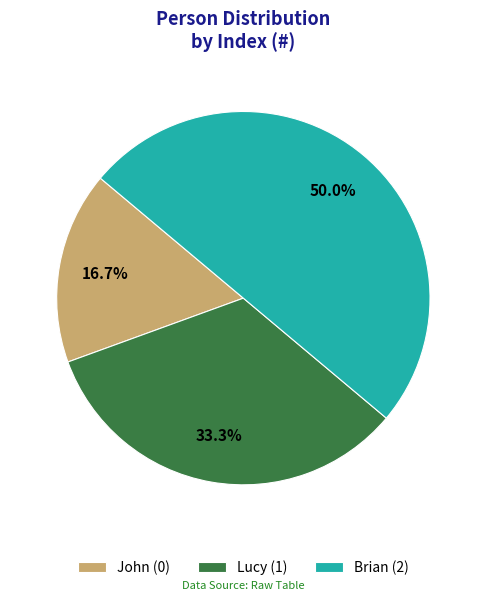

Count the number of slices in the pie.

3